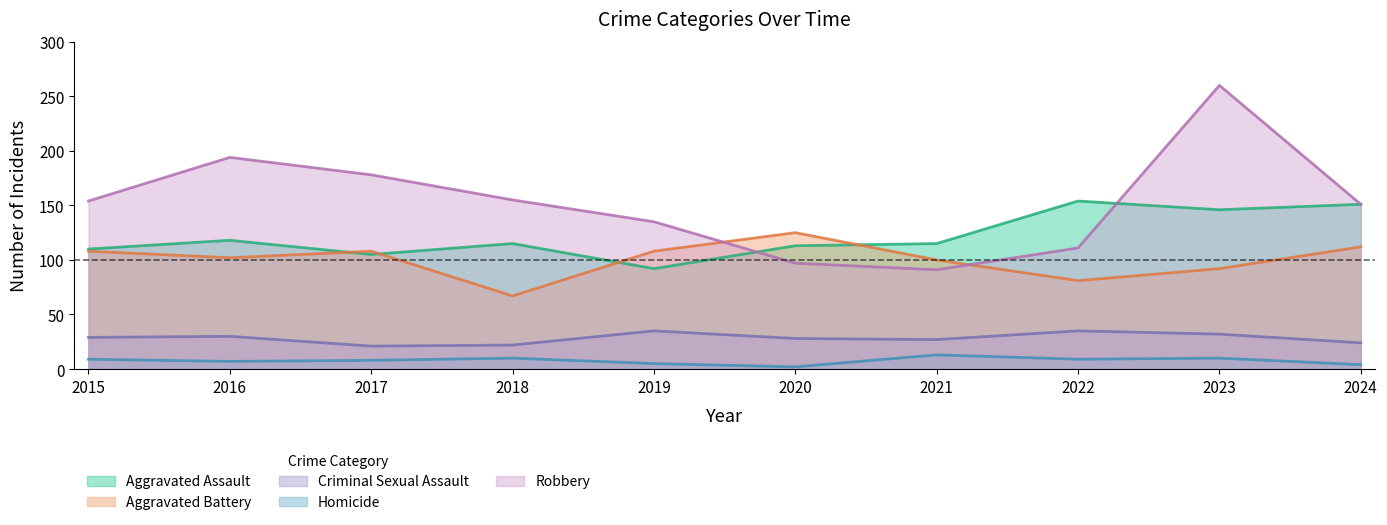

How many data points in Criminal Sexual Assault are above 29?

4